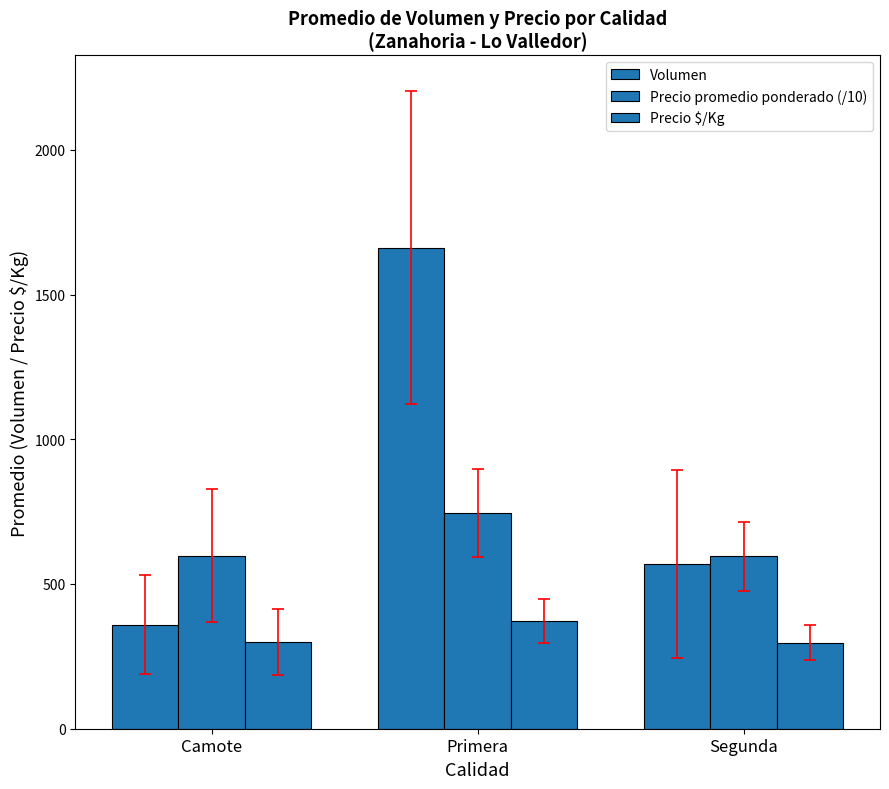

The value of Precio $/Kg at Segunda is 297.7. True or false?

True